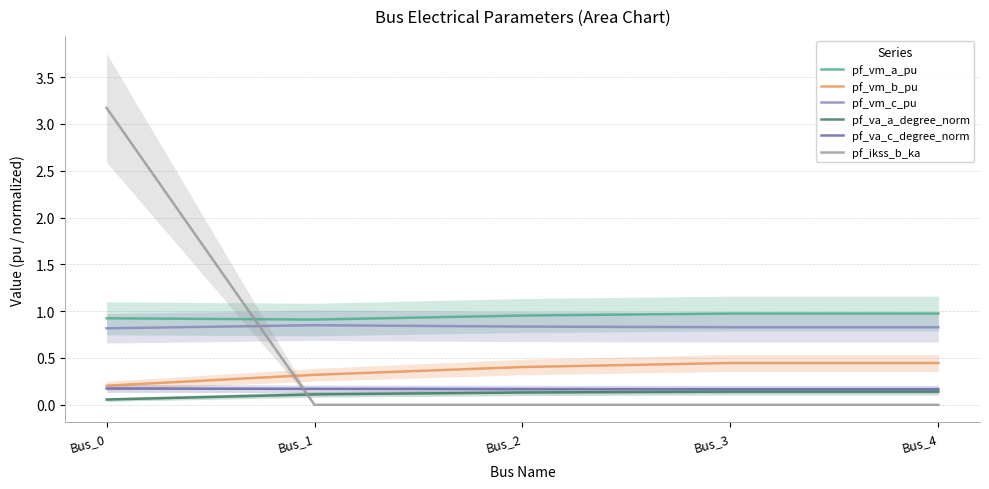

How many categories are shown in the chart?

5